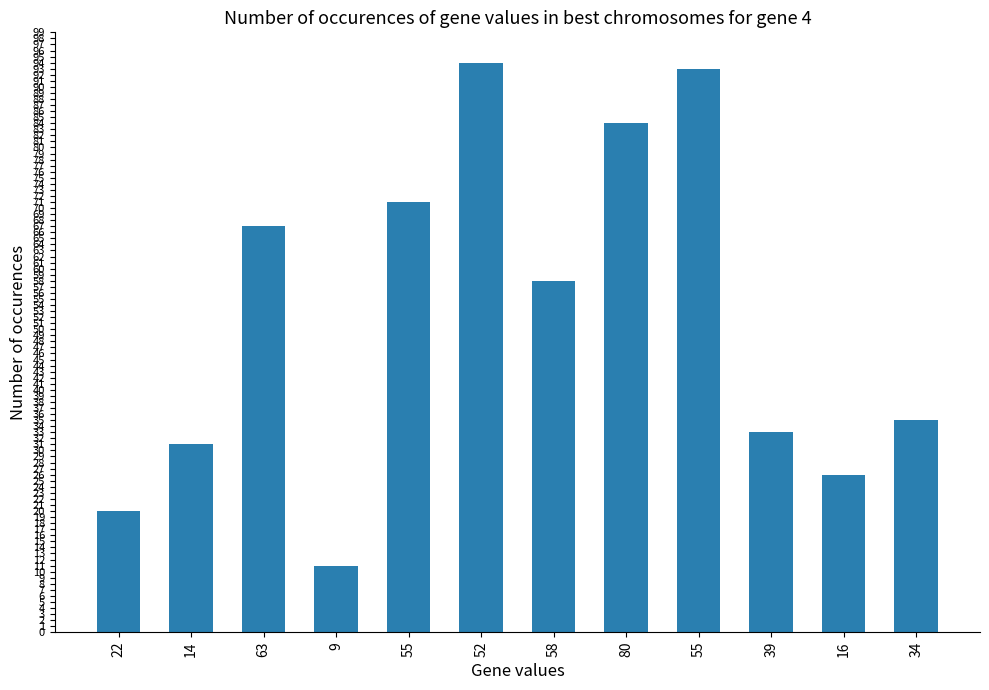

The value at 63 is 67. True or false?

True